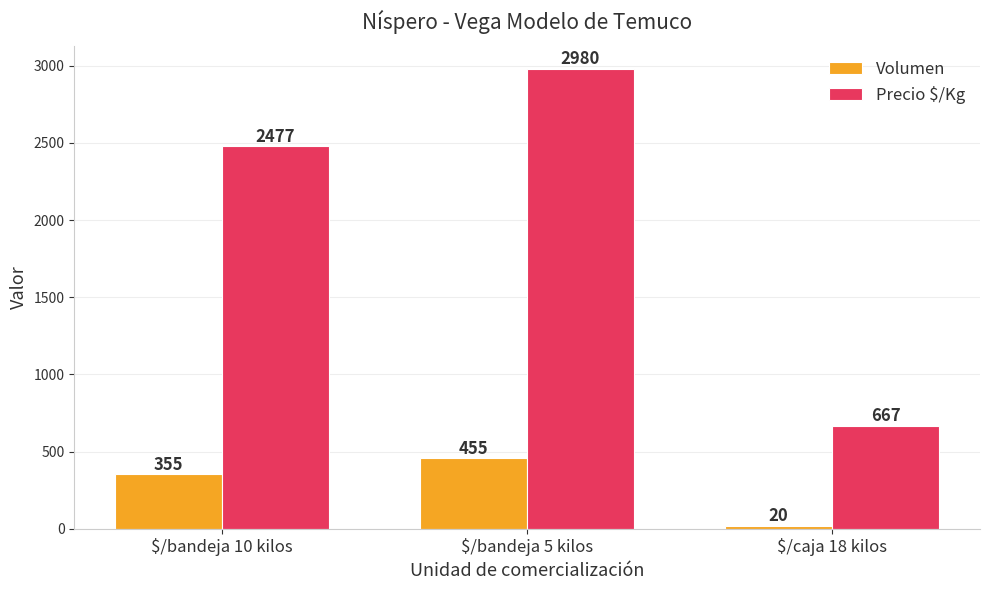

At $/bandeja 10 kilos, list the series in order from smallest to largest.

Volumen, Precio $/Kg